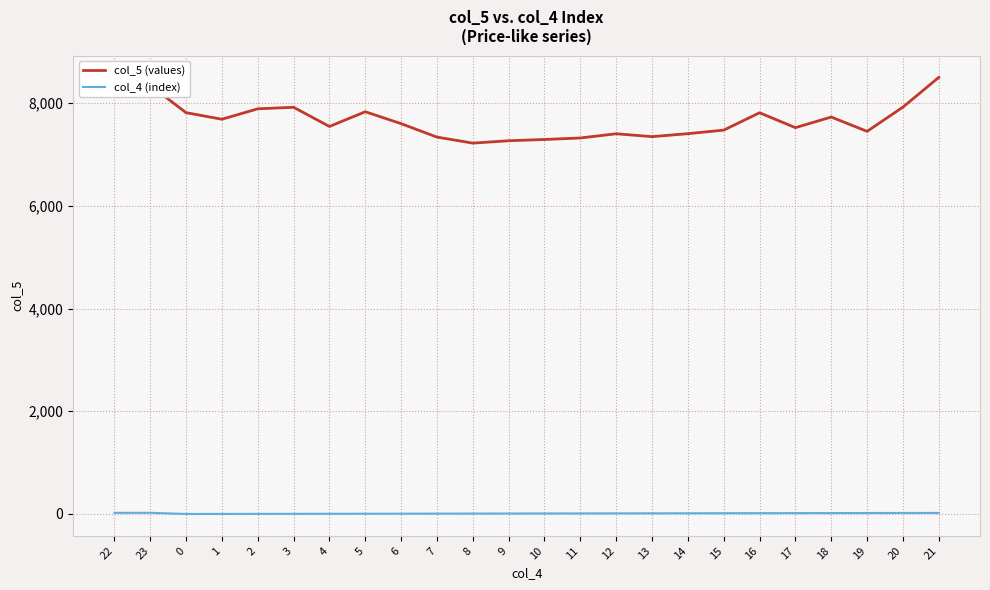

True or false: col_4 (index) and col_5 (values) cross at least once.

False